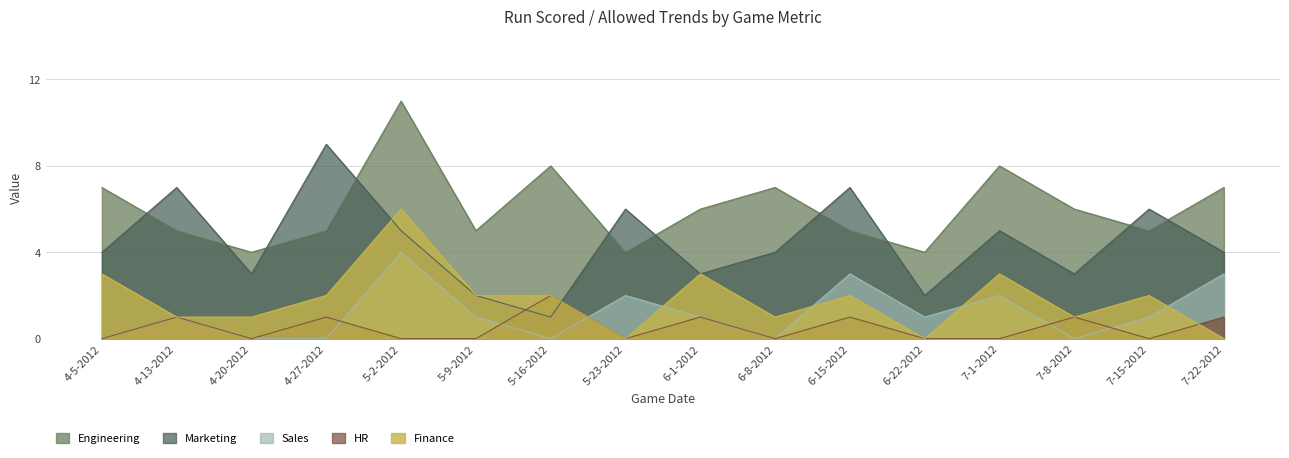

What is the label of the 14th point from the right?

4-20-2012